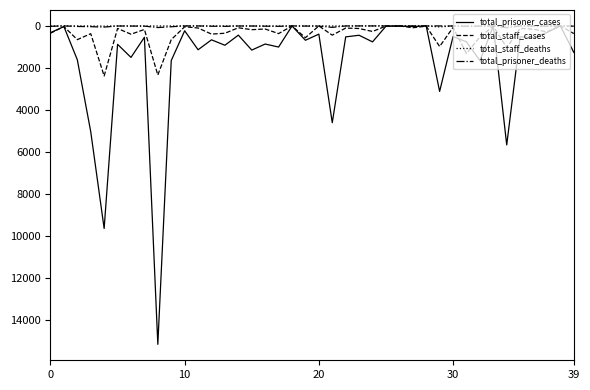

How many lines are shown in the chart?

4